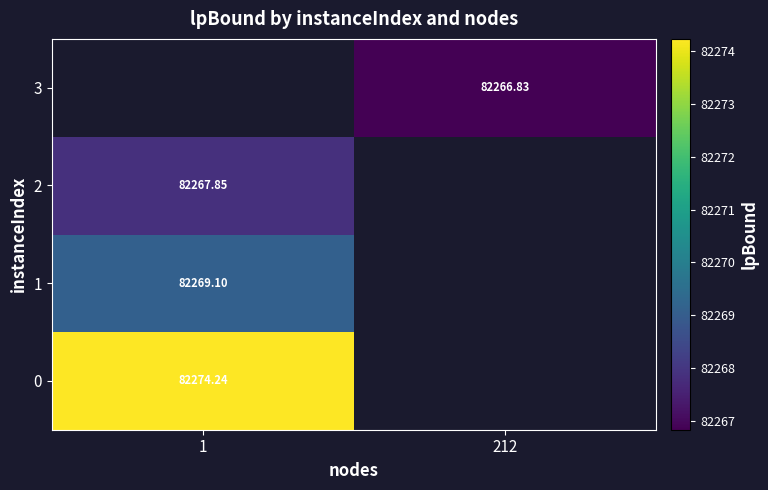

Which category has the lowest value across all series?

212